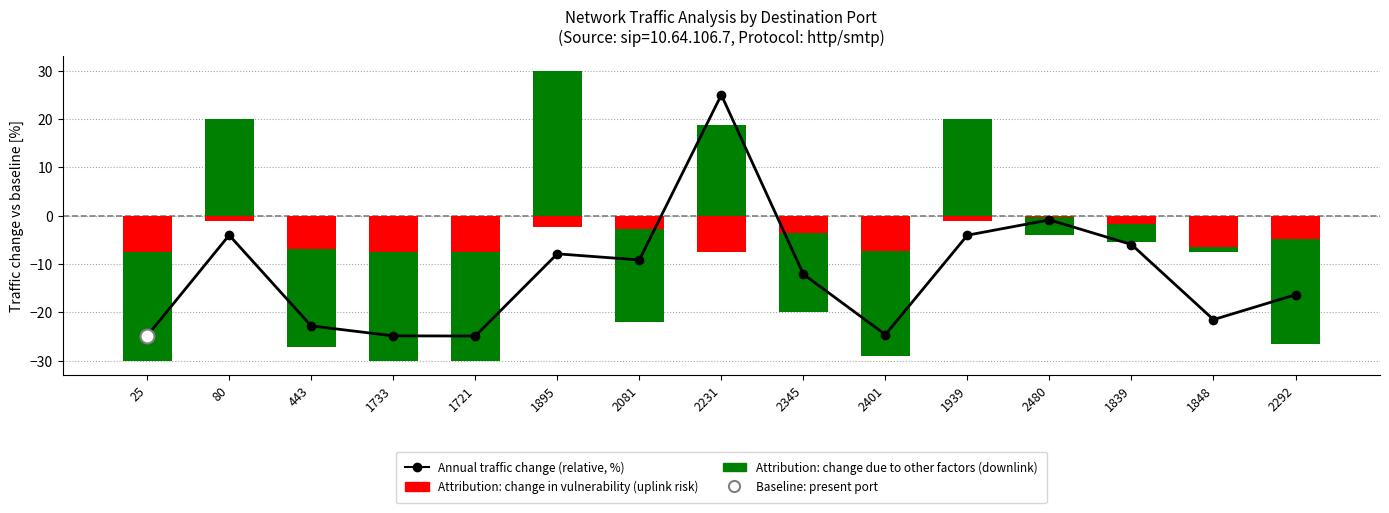

How many bars are there in total?

15